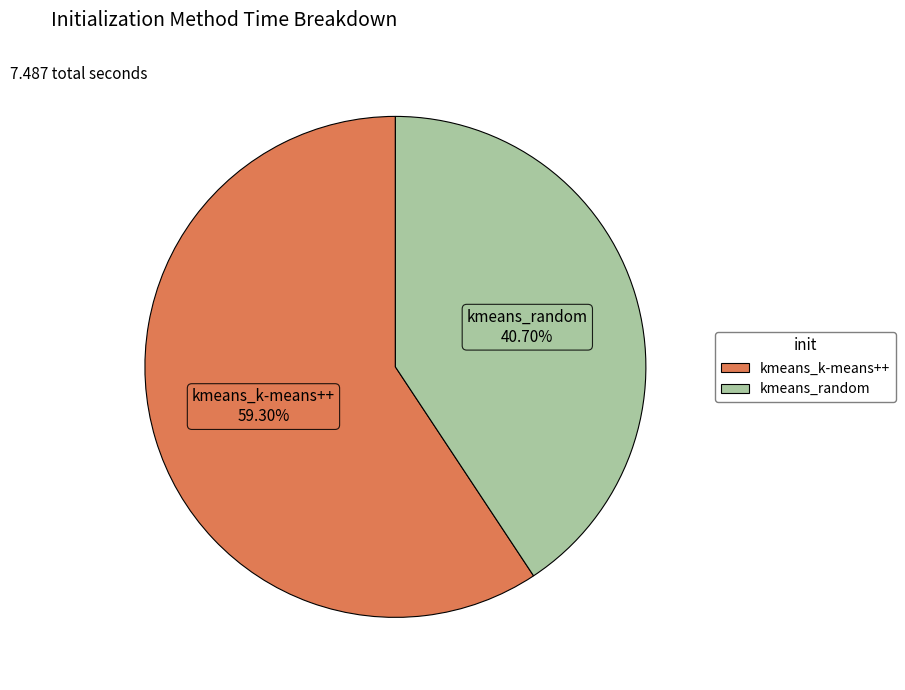

Does any single category account for the majority?

Yes